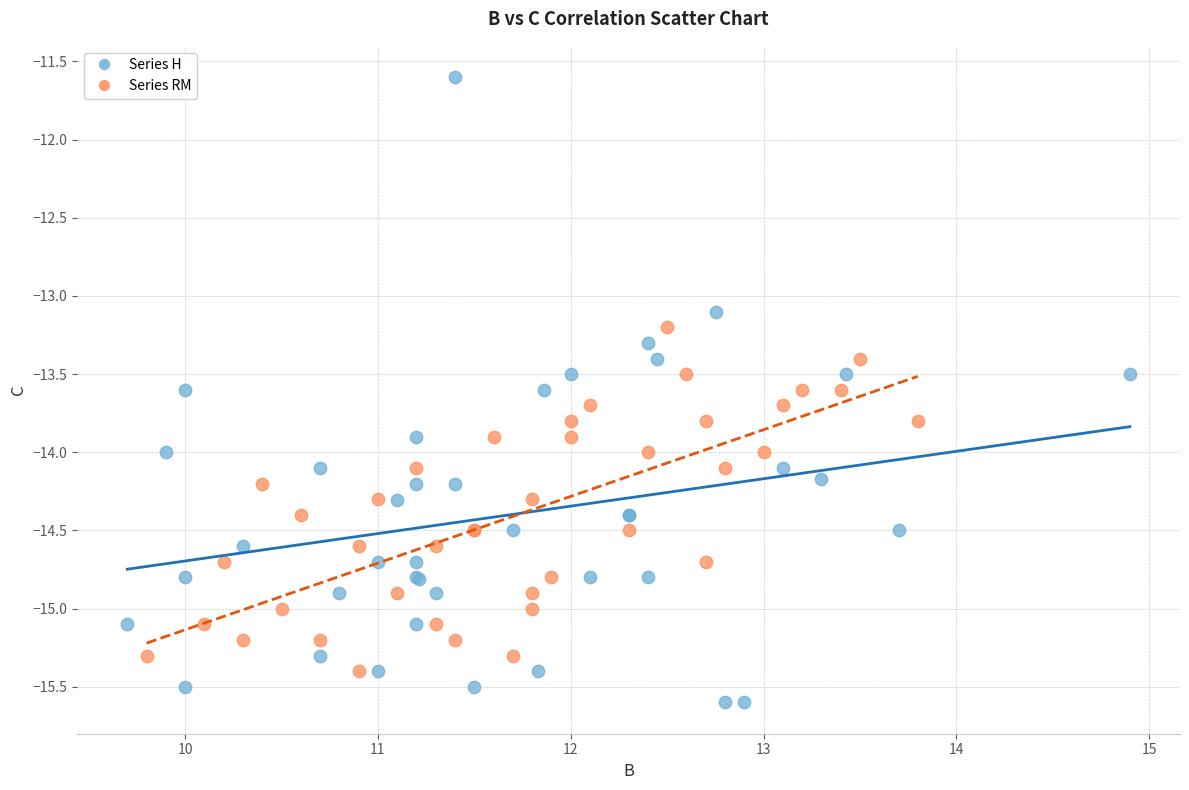

Which series reaches the minimum Y coordinate?

Series H